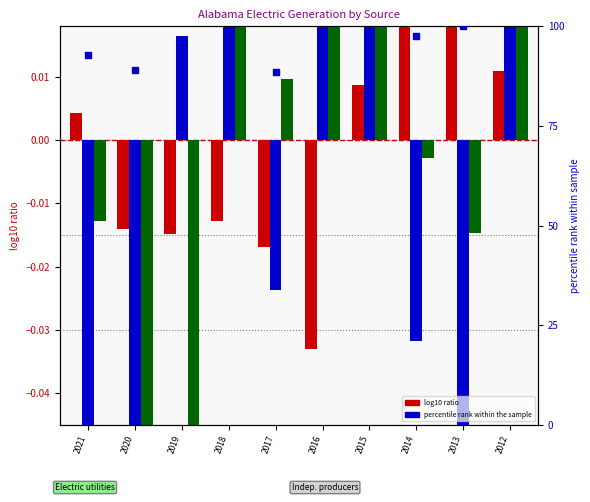

How many values in the Independent power producers series are below 0?

5